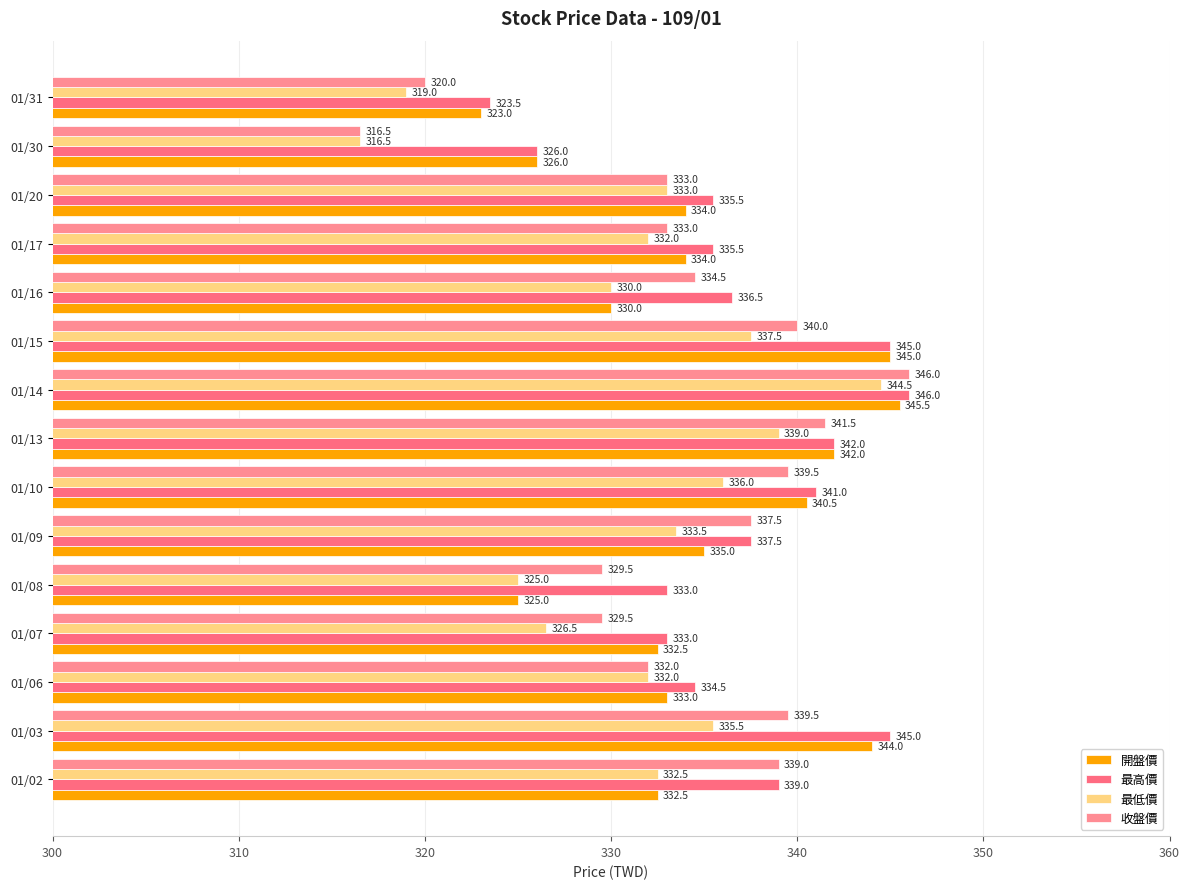

How many data points in 收盤價 are less than 334?

7